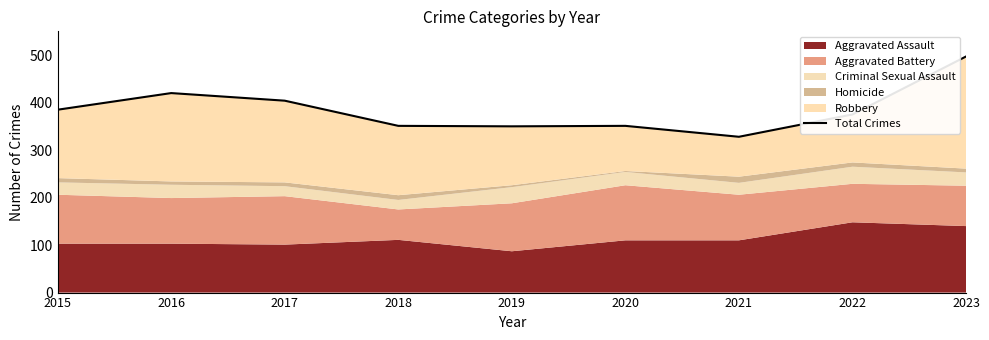

What is the difference between the maximum and minimum values?

169